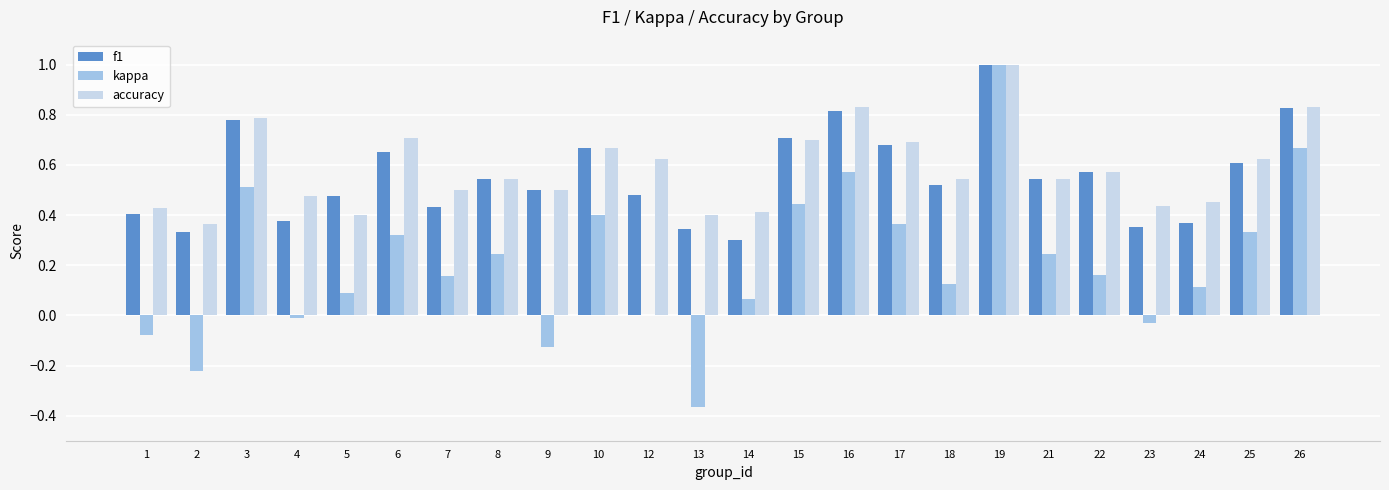

What is the greatest value displayed?

1.0